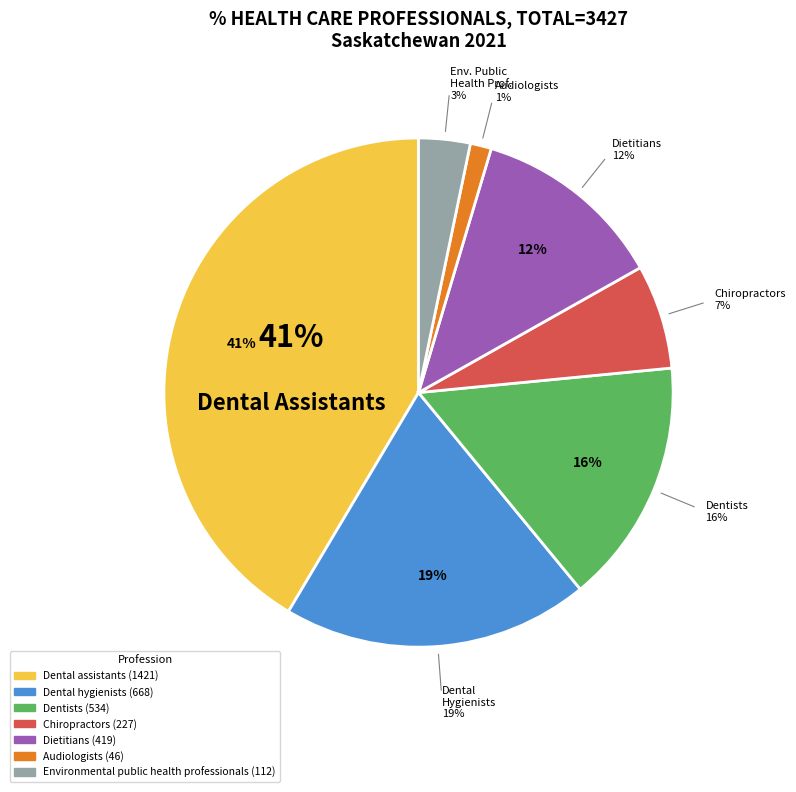

What percentage is the Environmental public health professionals slice, to the nearest percent?

3%